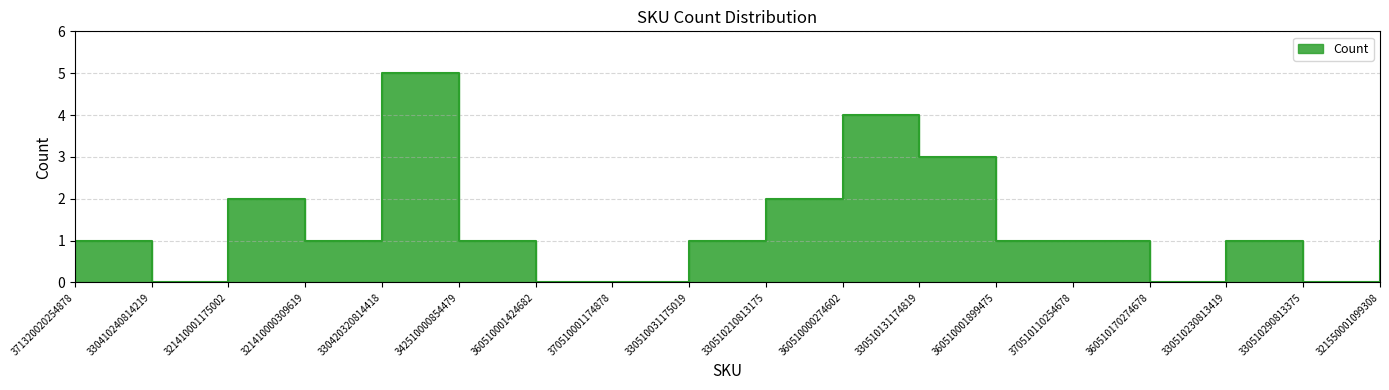

How many lines are shown in the chart?

1